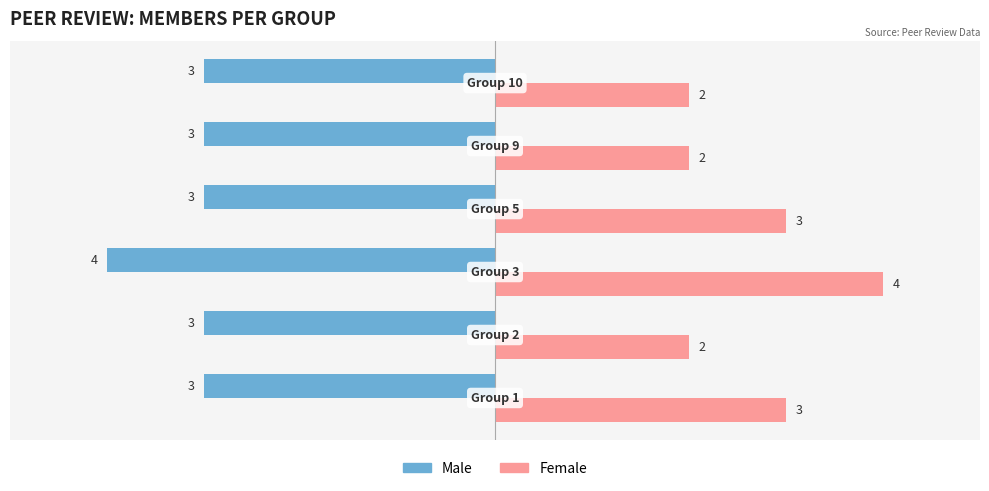

Rank the series by their maximum value, from lowest to highest.

Male, Female